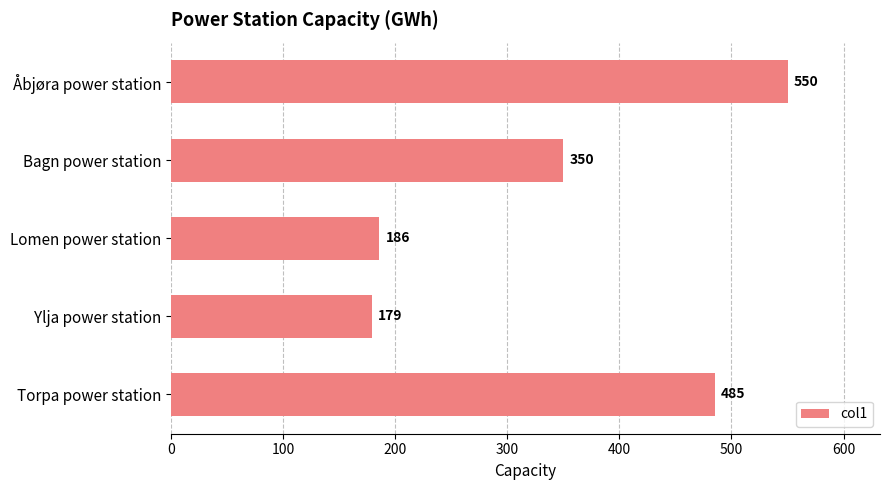

What is the difference between the maximum and minimum values?

371